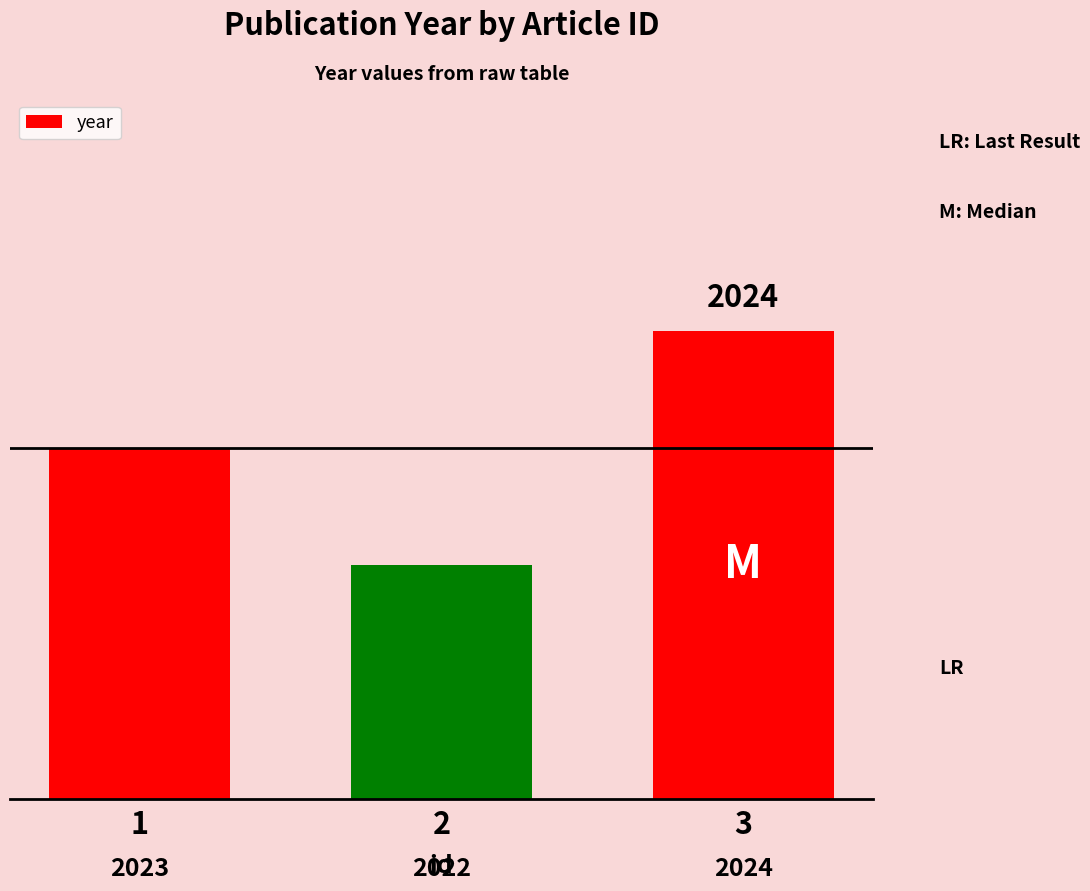

Reading right to left, extract all data points from this chart.

3=2024	2=2022	1=2023